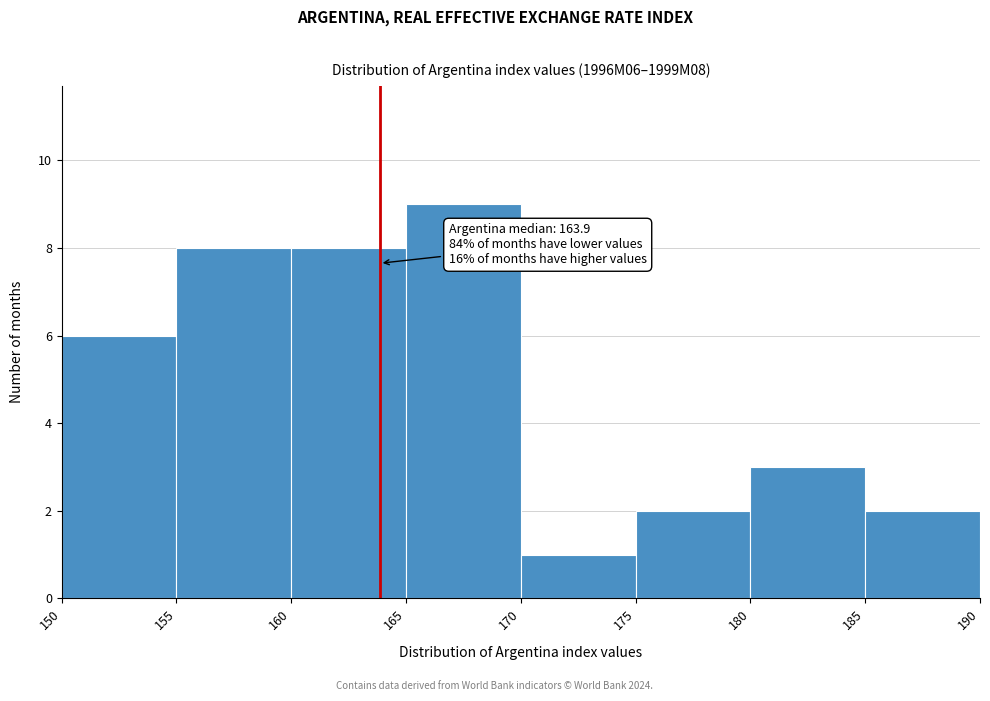

Over which range of the x-axis is the bar tallest?

165 to 170